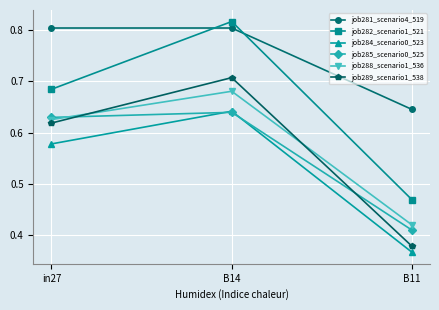

Which series has the largest range (max minus min)?

job282_scenario1_521